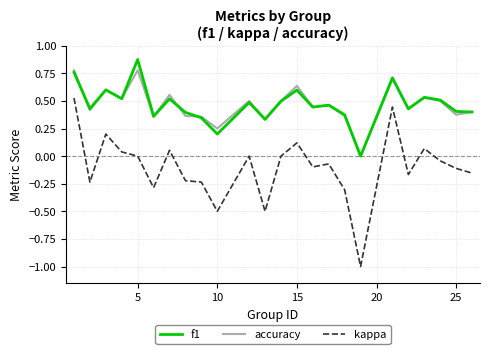

Rank the series by their maximum value, from highest to lowest.

f1, accuracy, kappa